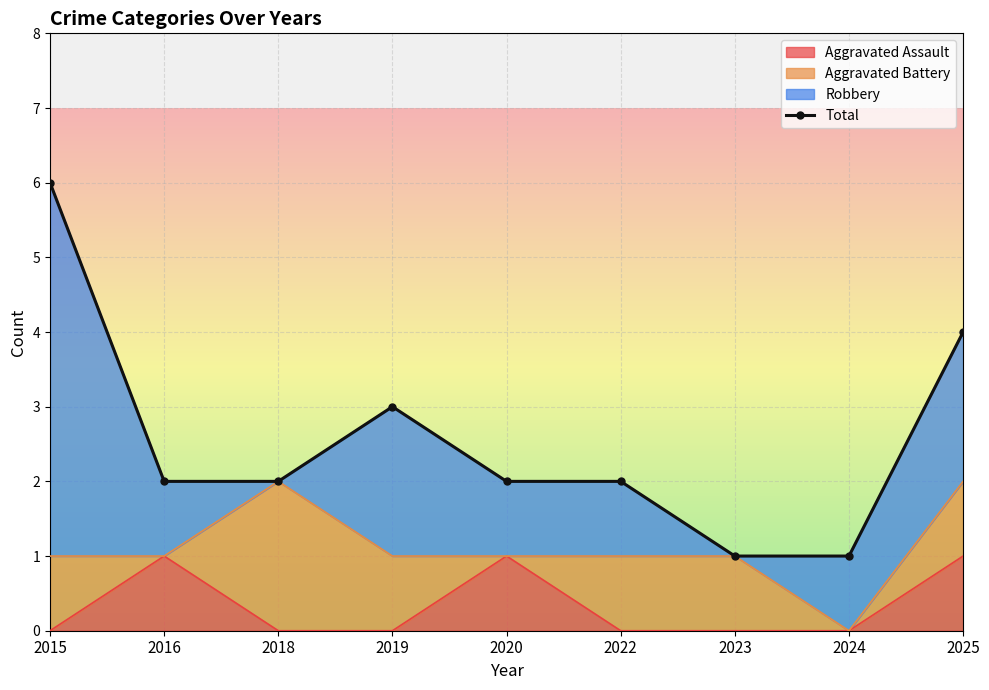

True or false: Aggravated Assault and Total cross at least once.

False